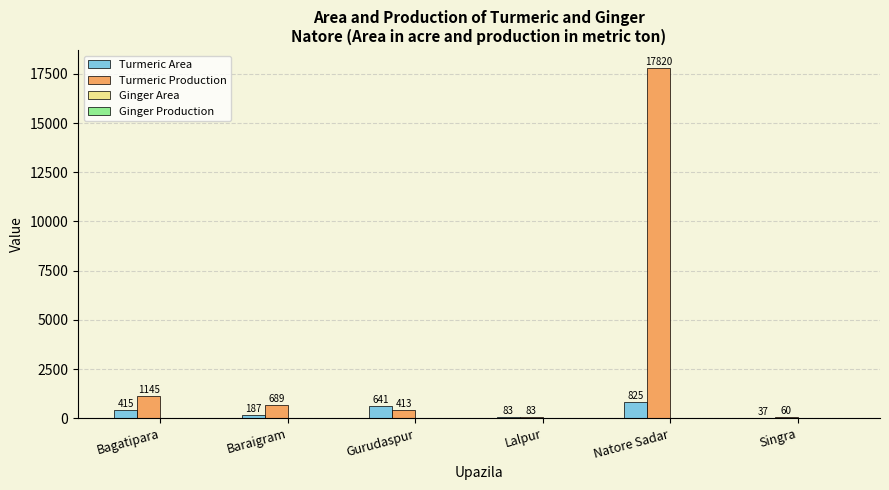

At which category is the sum across all series the highest?

Natore Sadar